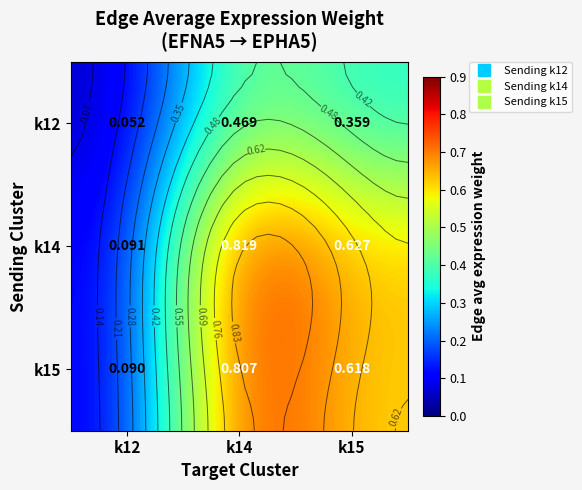

What is the spread (max minus min) of values at k15?

0.3